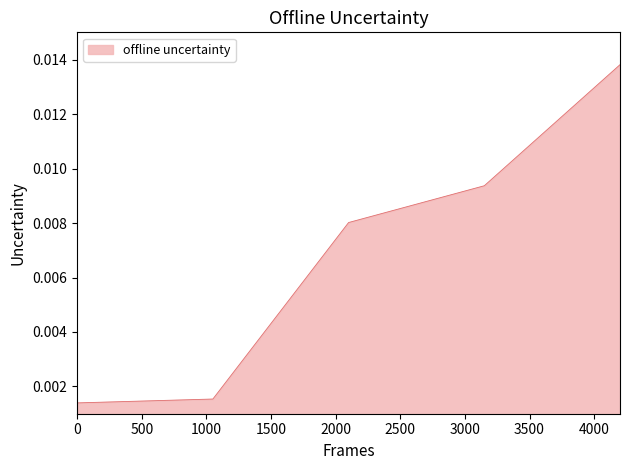

Count the values in the range 0 to 1.

5